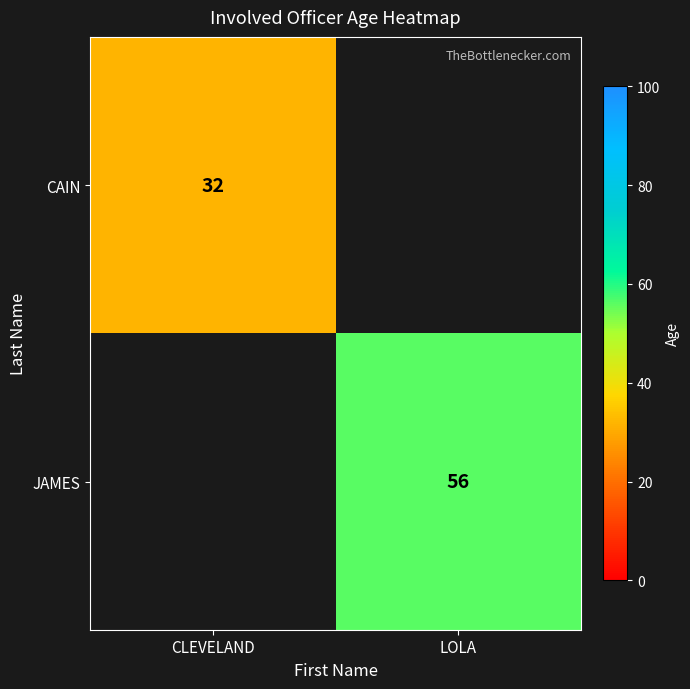

Is it true that CAIN equals 32 at CLEVELAND?

True